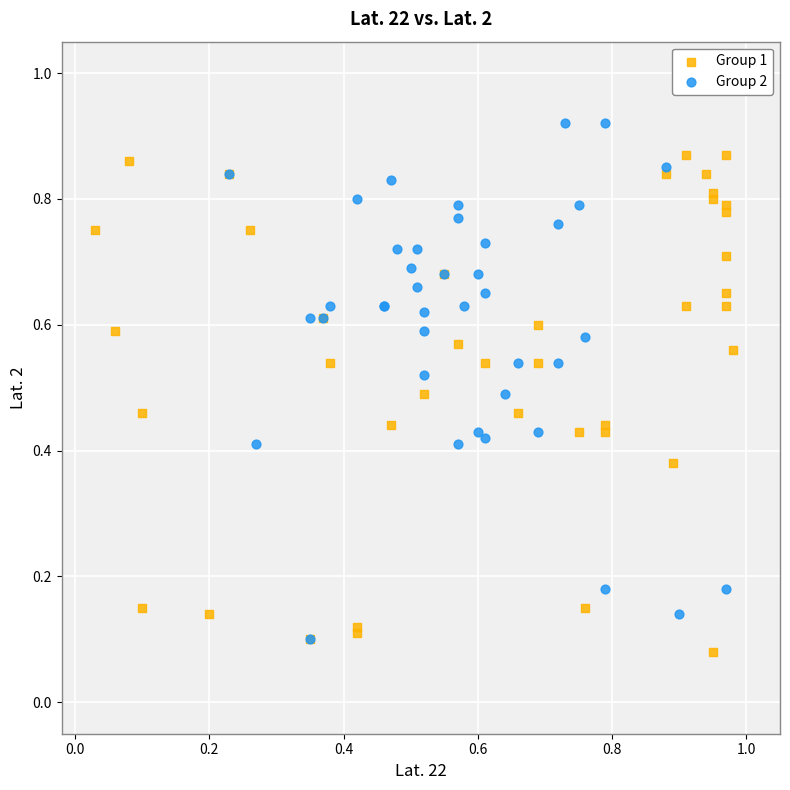

What are all the series names shown in the legend?

Group 1, Group 2